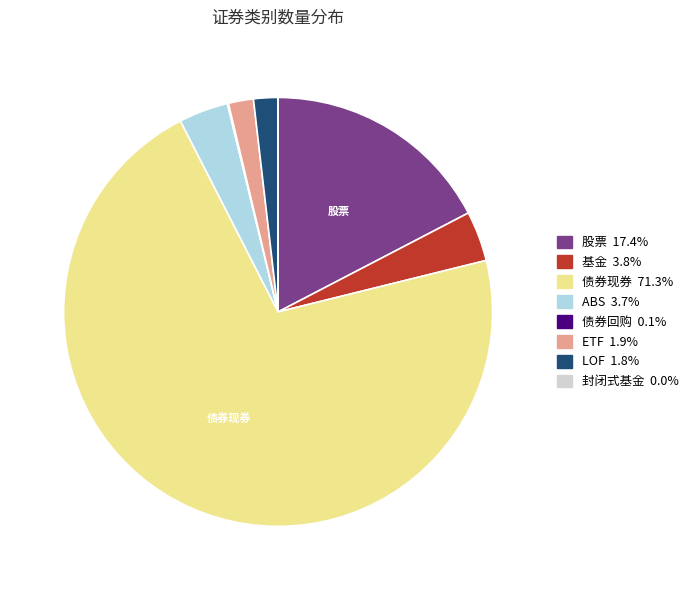

Approximately how many times larger is the value at 债券现券 compared to LOF?

39.0